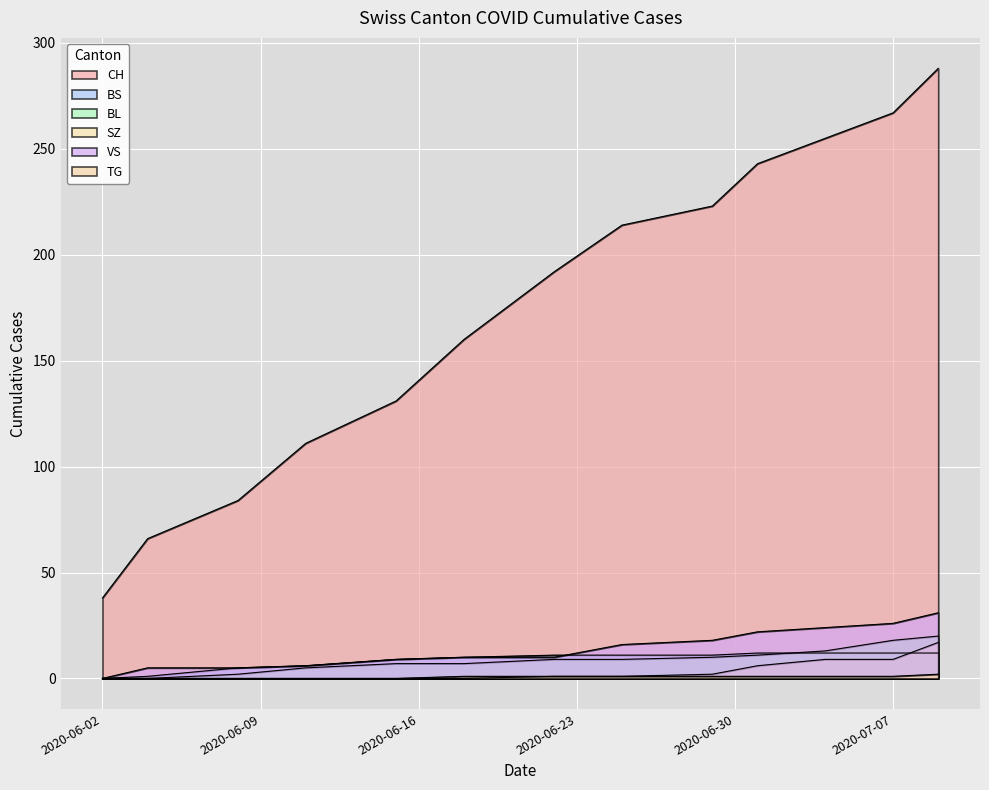

True or false: VS has a value of 29 at 2020-06-29.

False